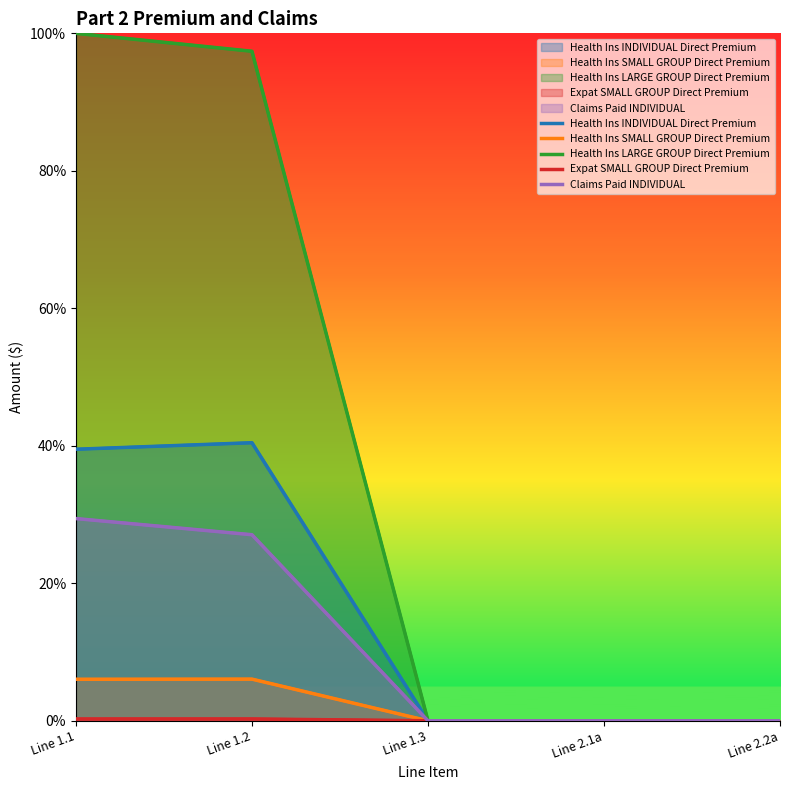

Which series changed the most between Line 1.2 and Line 2.2a?

Health Ins LARGE GROUP Direct Premium